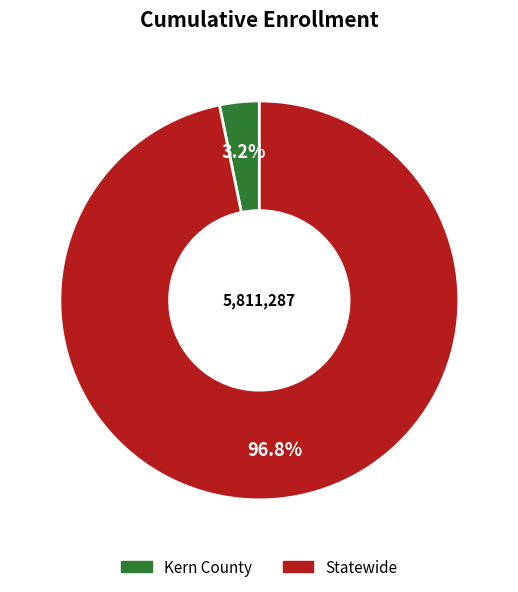

To the nearest percent, what percentage of the pie is Kern County?

3%